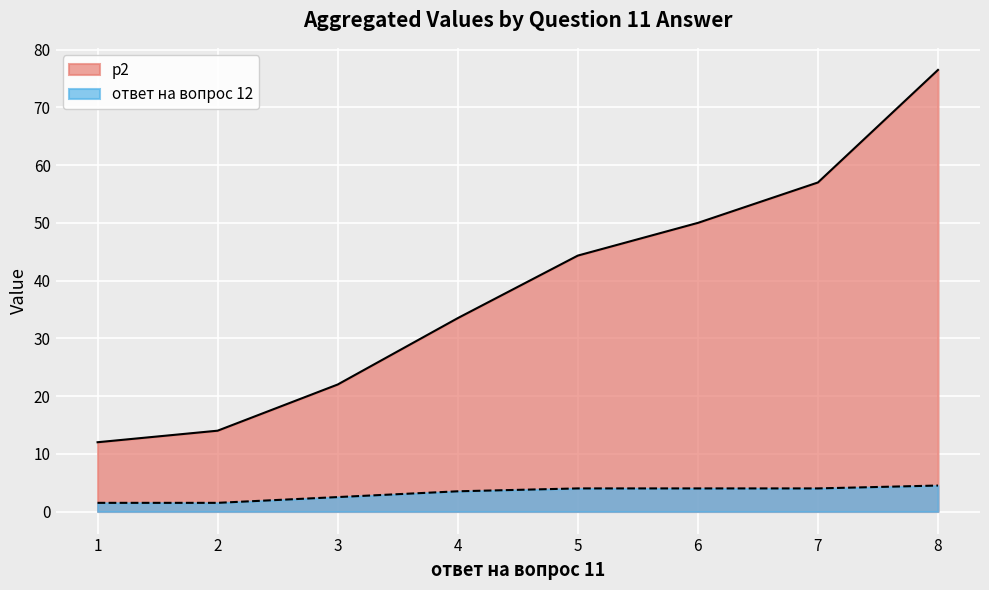

At which category is the sum across all series the highest?

8